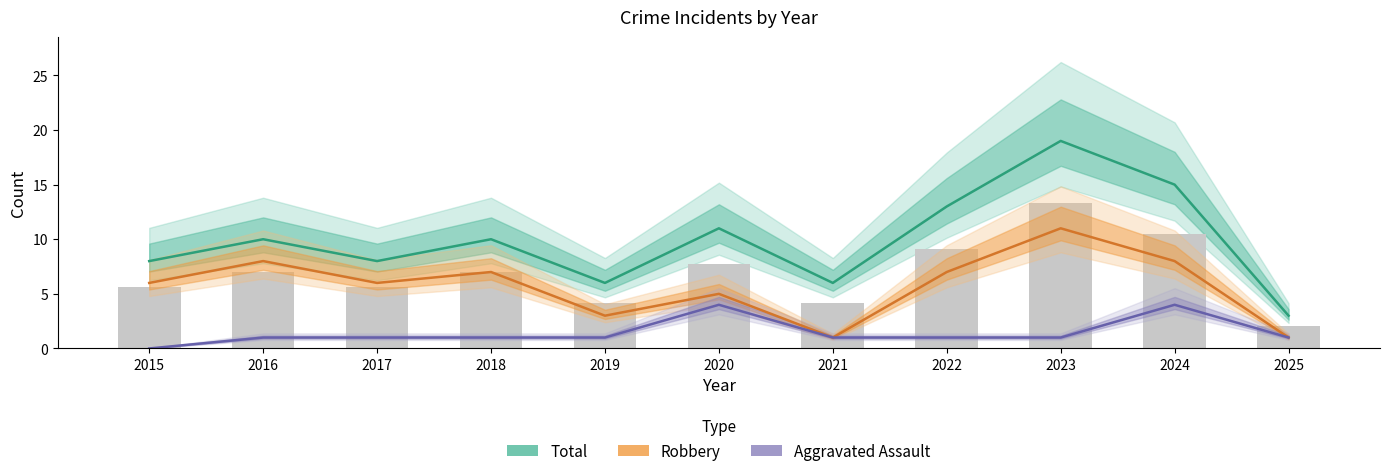

At which category is the sum across all series the highest?

2023